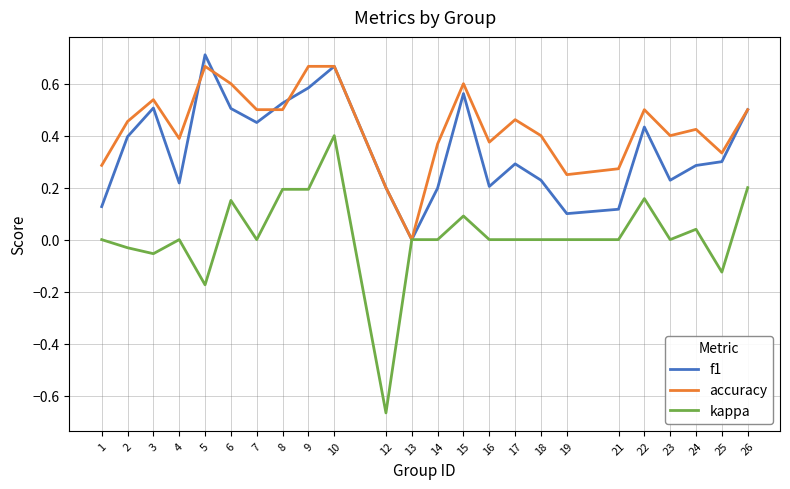

Which category has the highest value across all series?

5